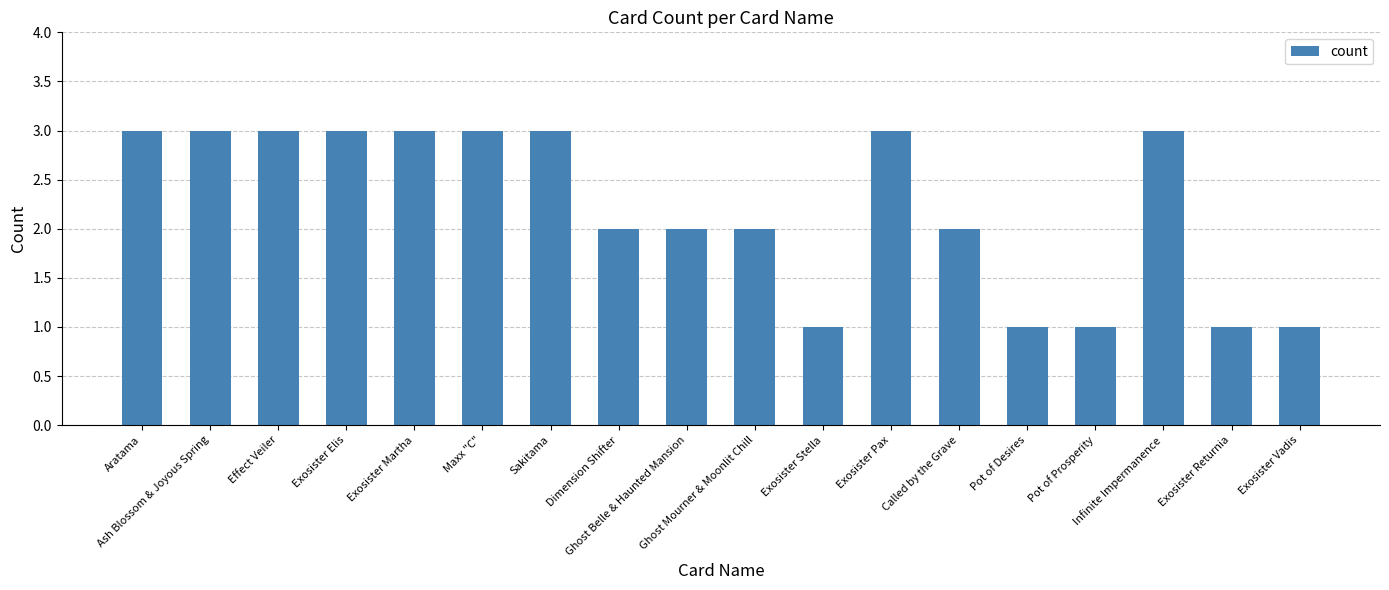

What is the value of the 13th bar from the left?

2